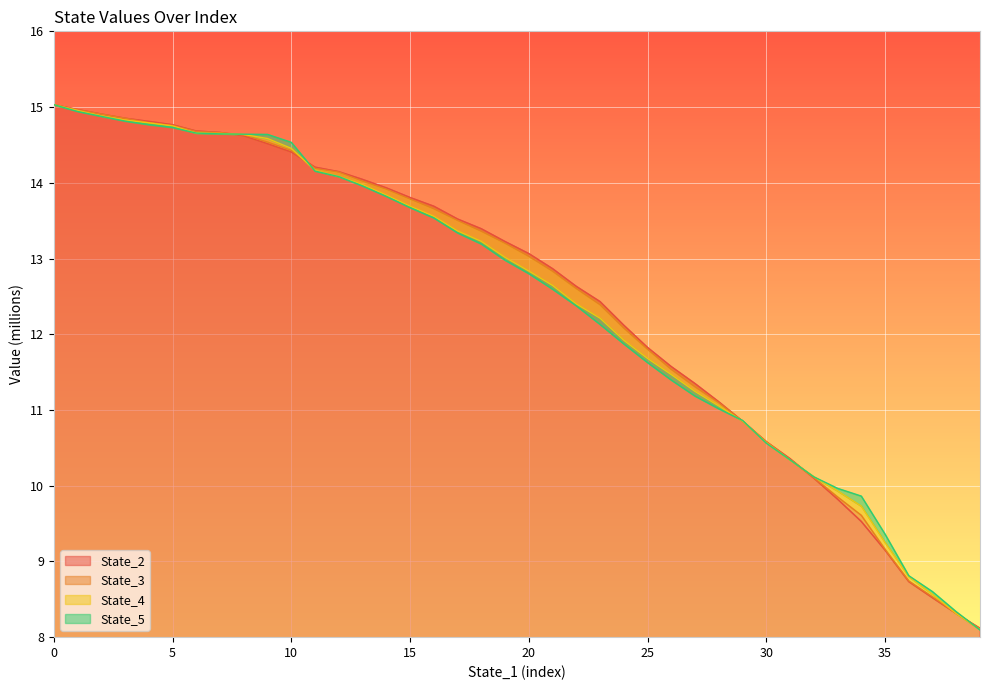

True or false: State_5 has a value of 2.6 at 25.

False